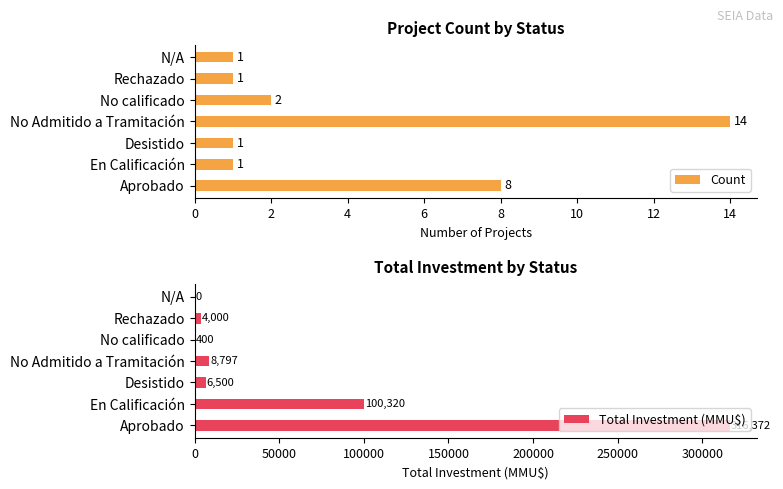

The Count series shows 1 at Desistido. True or false?

True